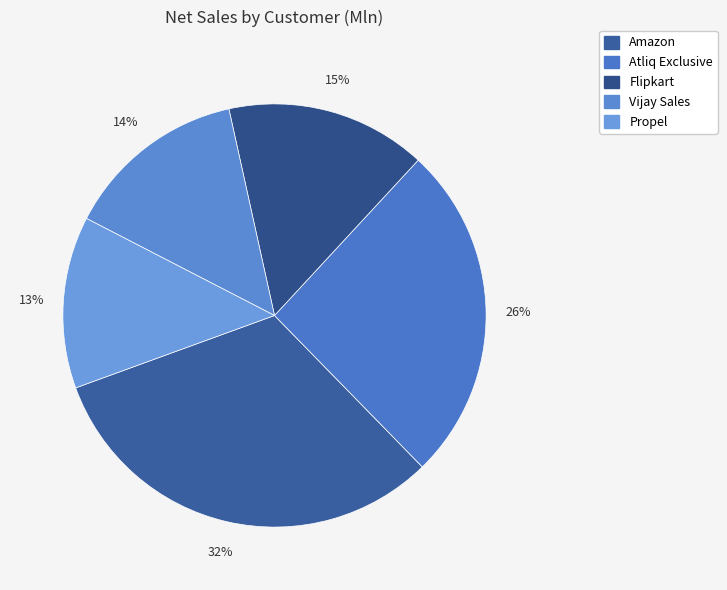

How many slices are in this pie chart?

5